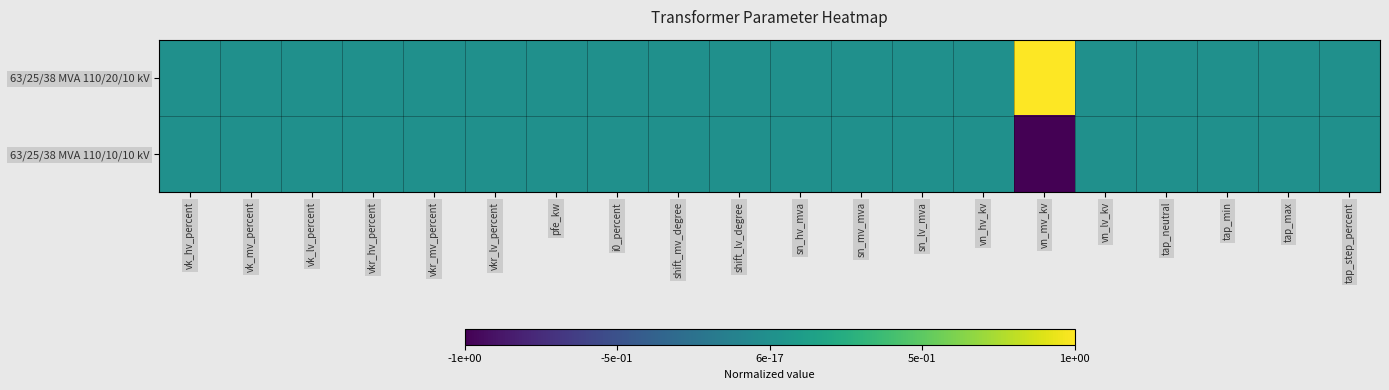

Which series has the widest spread of values?

63/25/38 MVA 110/20/10 kV